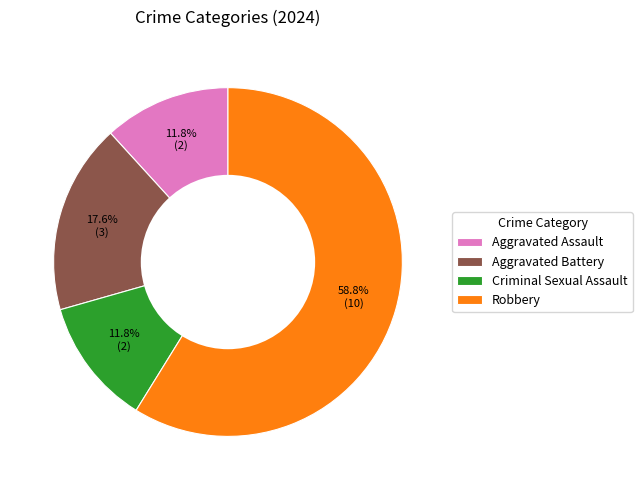

Which slice is the largest?

Robbery